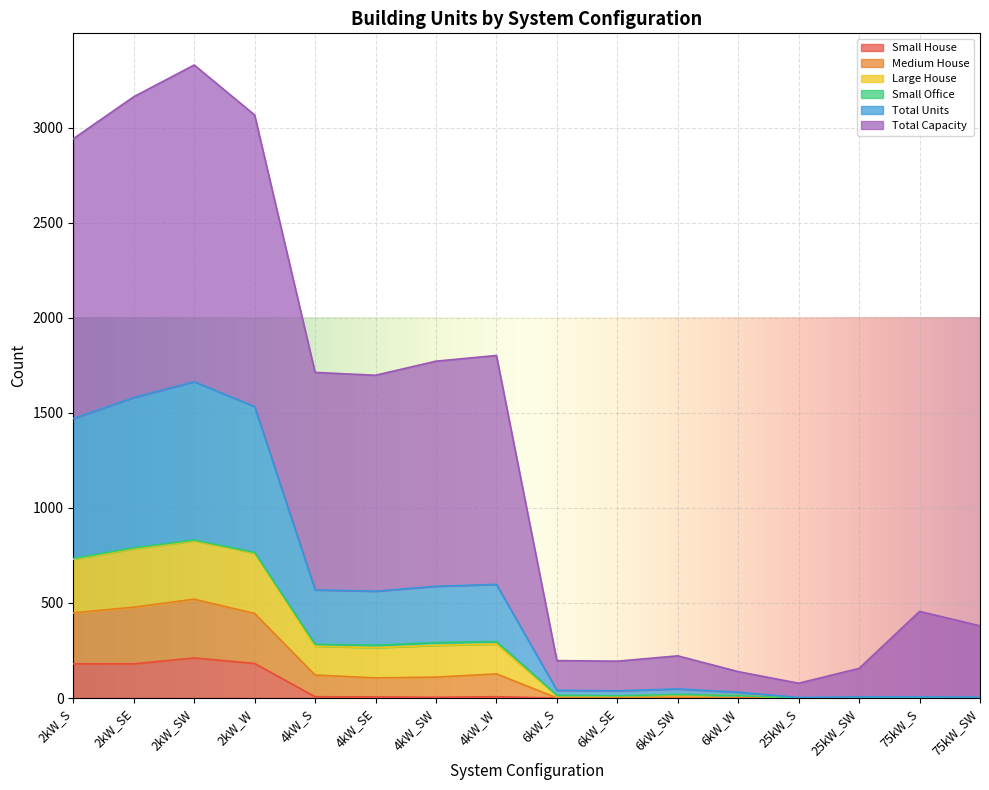

Does the chart display data point markers on the line(s)?

No